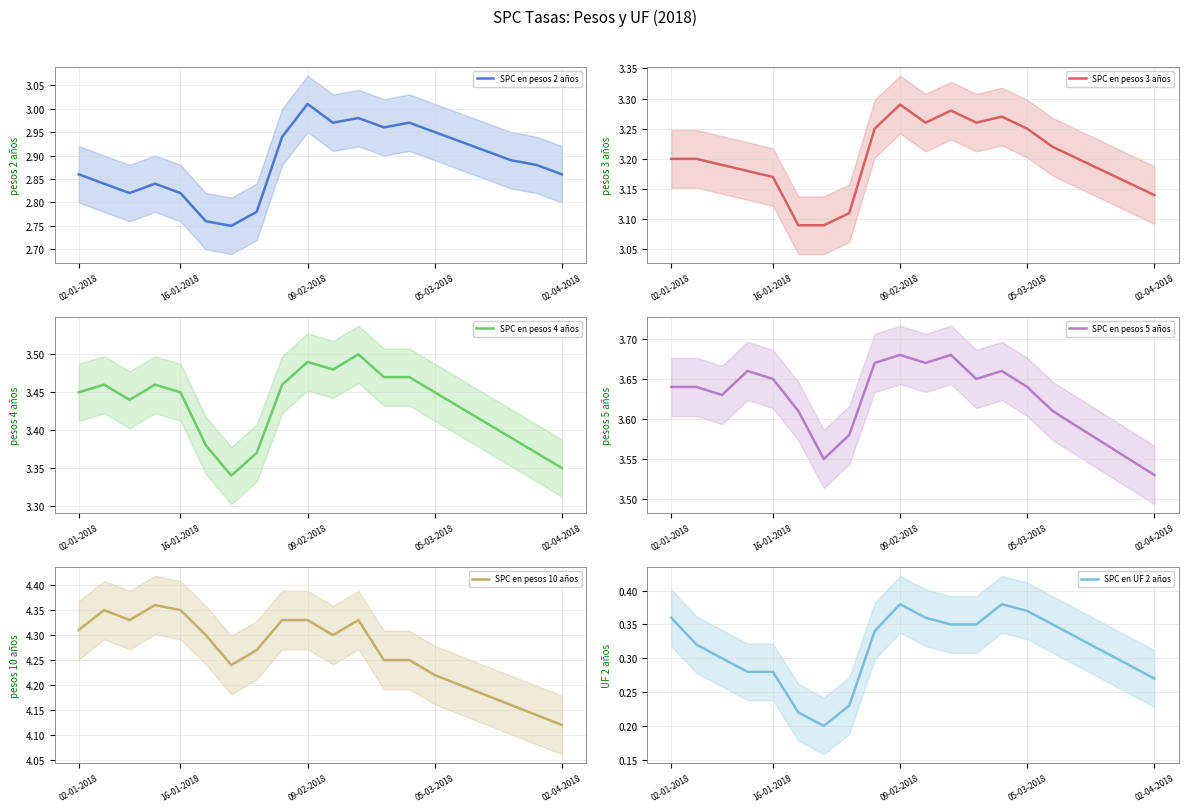

Where is SPC en pesos 5 años nearest to the value 3?

02-04-2018